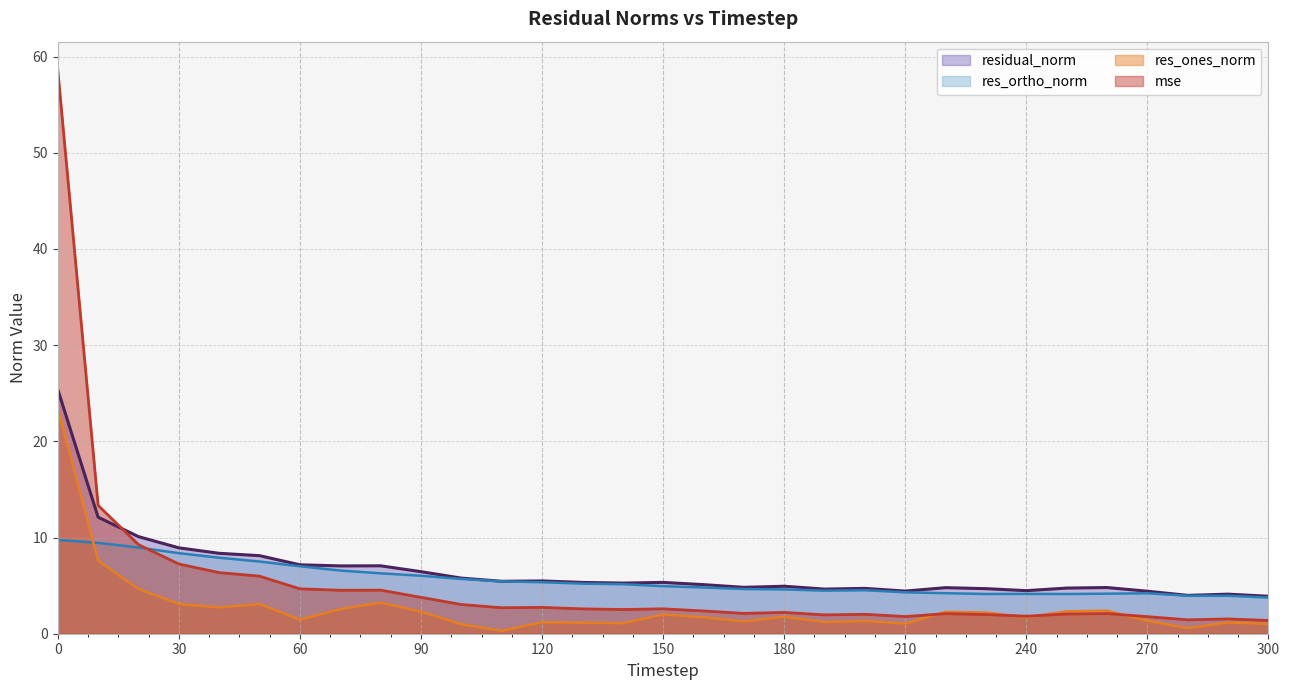

Reading left to right, list all the values displayed in this chart.

mse: 58.6	13.3	9.3	7.2	6.4	6.0	4.7	4.5	4.5	3.8	3.0	2.7	2.7	2.6	2.5	2.6	2.4	2.1	2.2	2.0	2.0	1.8	2.1	2.0	1.8	2.0	2.1	1.8	1.4	1.5	1.4
res_ones_norm: 23.4	7.6	4.6	3.1	2.7	3.1	1.5	2.6	3.2	2.3	1.0	0.3	1.2	1.1	1.1	2.0	1.7	1.3	1.8	1.2	1.3	1.1	2.3	2.2	1.7	2.3	2.4	1.4	0.6	1.2	1.0
res_ortho_norm: 9.7	9.4	9.0	8.4	7.9	7.5	7.0	6.6	6.3	6.0	5.7	5.4	5.4	5.2	5.1	4.9	4.8	4.6	4.6	4.5	4.5	4.3	4.2	4.1	4.1	4.1	4.2	4.2	3.9	3.9	3.8
residual_norm: 25.4	12.1	10.1	8.9	8.4	8.1	7.2	7.0	7.1	6.5	5.8	5.5	5.5	5.3	5.3	5.3	5.1	4.8	4.9	4.6	4.7	4.4	4.8	4.7	4.5	4.7	4.8	4.4	4.0	4.1	3.9